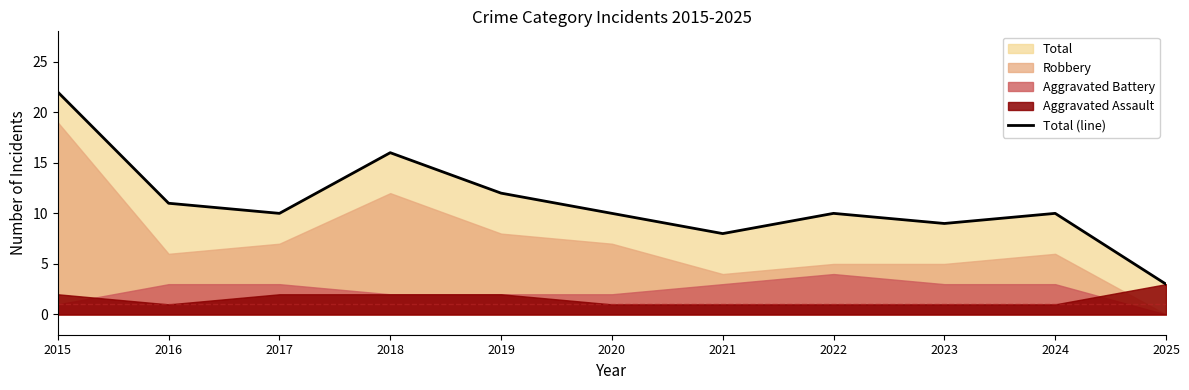

What is the smallest value displayed?

3